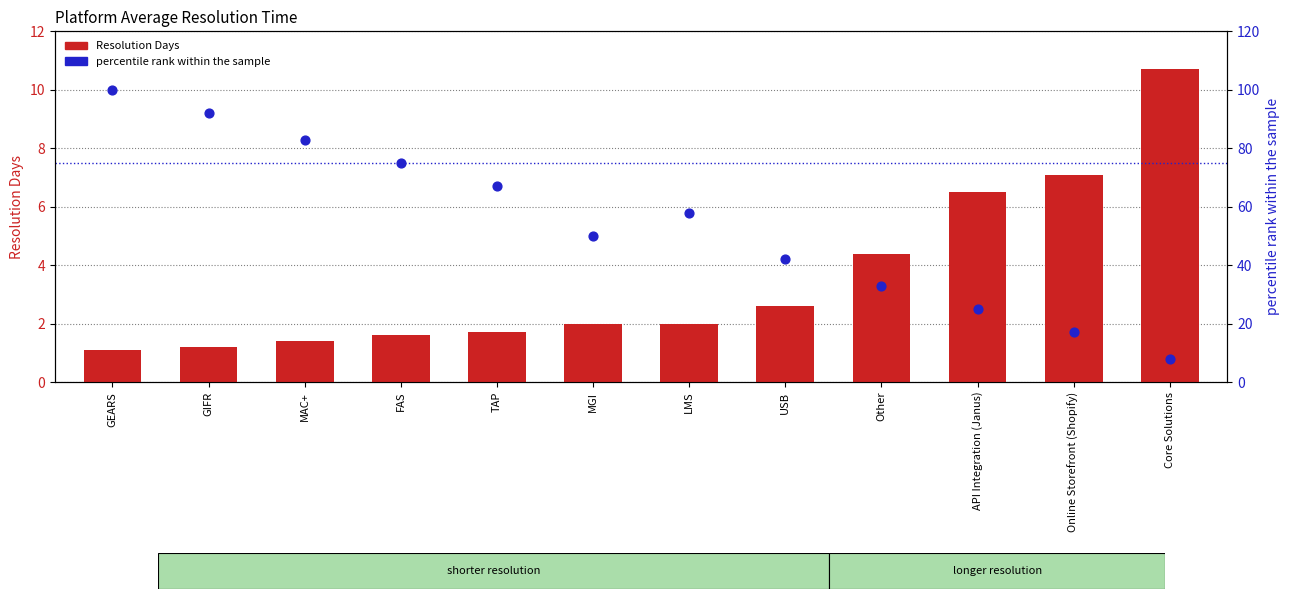

Which series has the widest spread of Y values?

percentile rank within the sample